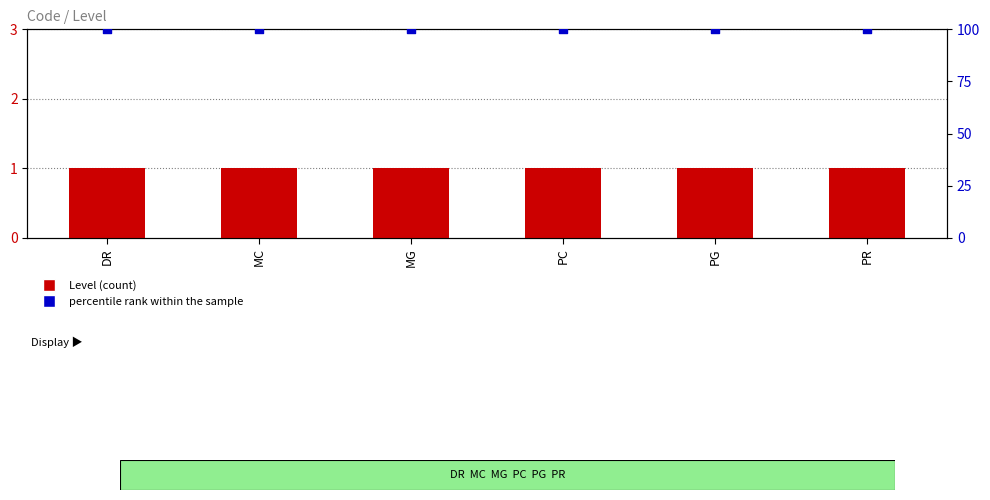

Is the value of percentile rank within the sample at MG greater than the value of Level at PC?

Yes